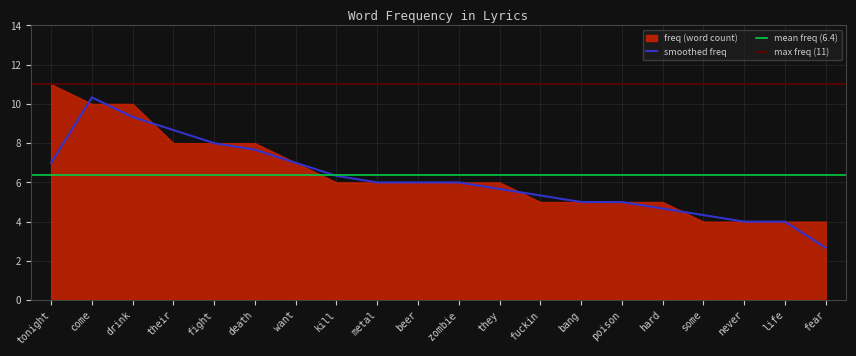

The smoothed freq series shows 5.5 at never. True or false?

False